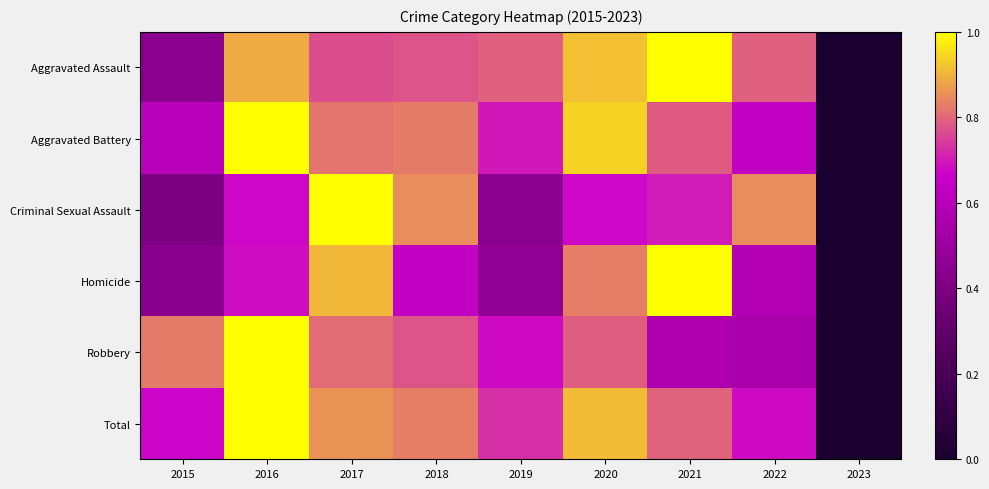

Reading left to right, list all the values displayed in this chart.

Aggravated Assault: 2015=0.5	2016=0.9	2017=0.8	2018=0.8	2019=0.8	2020=0.9	2021=1.0	2022=0.8	2023=0.0
Aggravated Battery: 2015=0.6	2016=1.0	2017=0.8	2018=0.8	2019=0.7	2020=0.9	2021=0.8	2022=0.6	2023=0.0
Criminal Sexual Assault: 2015=0.4	2016=0.7	2017=1.0	2018=0.8	2019=0.5	2020=0.7	2021=0.7	2022=0.8	2023=0.0
Homicide: 2015=0.4	2016=0.7	2017=0.9	2018=0.6	2019=0.5	2020=0.8	2021=1.0	2022=0.6	2023=0.0
Robbery: 2015=0.8	2016=1.0	2017=0.8	2018=0.8	2019=0.7	2020=0.8	2021=0.6	2022=0.6	2023=0.0
Total: 2015=0.7	2016=1.0	2017=0.9	2018=0.8	2019=0.7	2020=0.9	2021=0.8	2022=0.7	2023=0.0